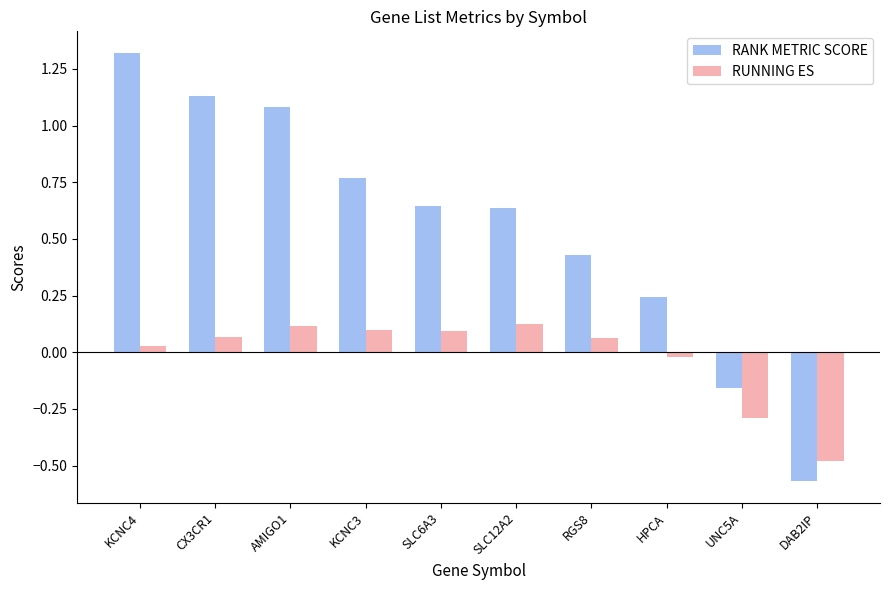

At which category does the chart reach its minimum across all series?

DAB2IP